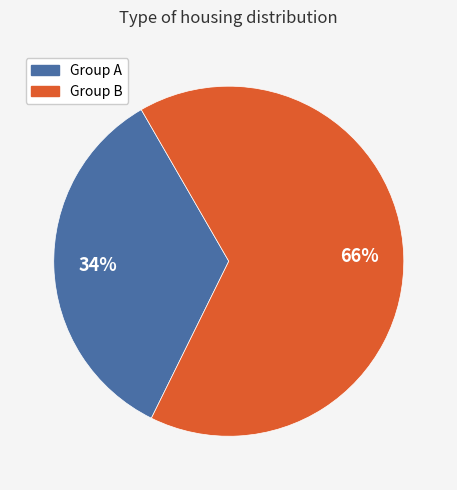

Count the number of slices in the pie.

2